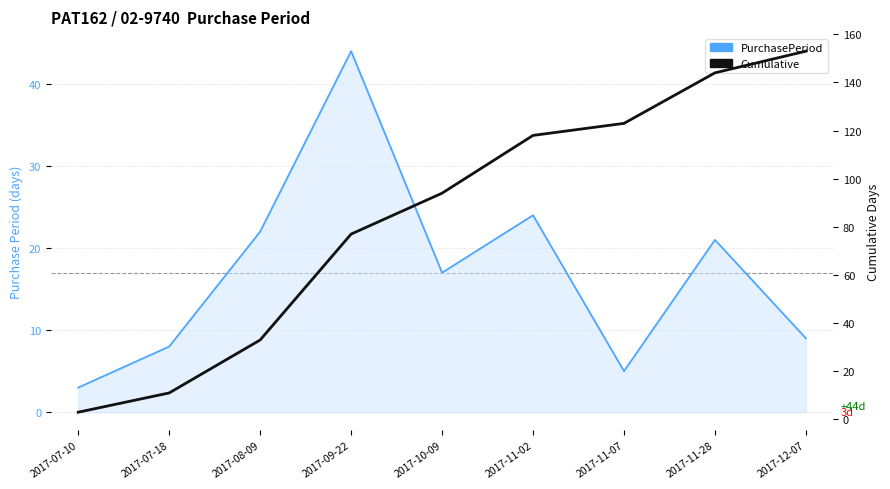

What is the difference between the highest and lowest values at 2017-12-07?

144